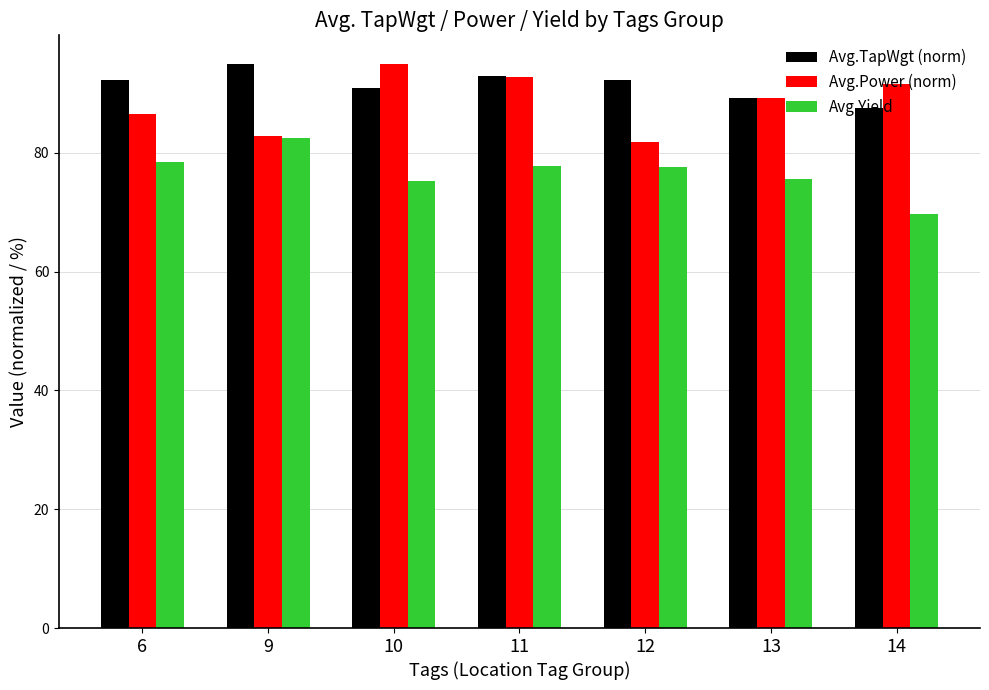

The value of Avg.TapWgt (norm) at 12 is 92.3. True or false?

True